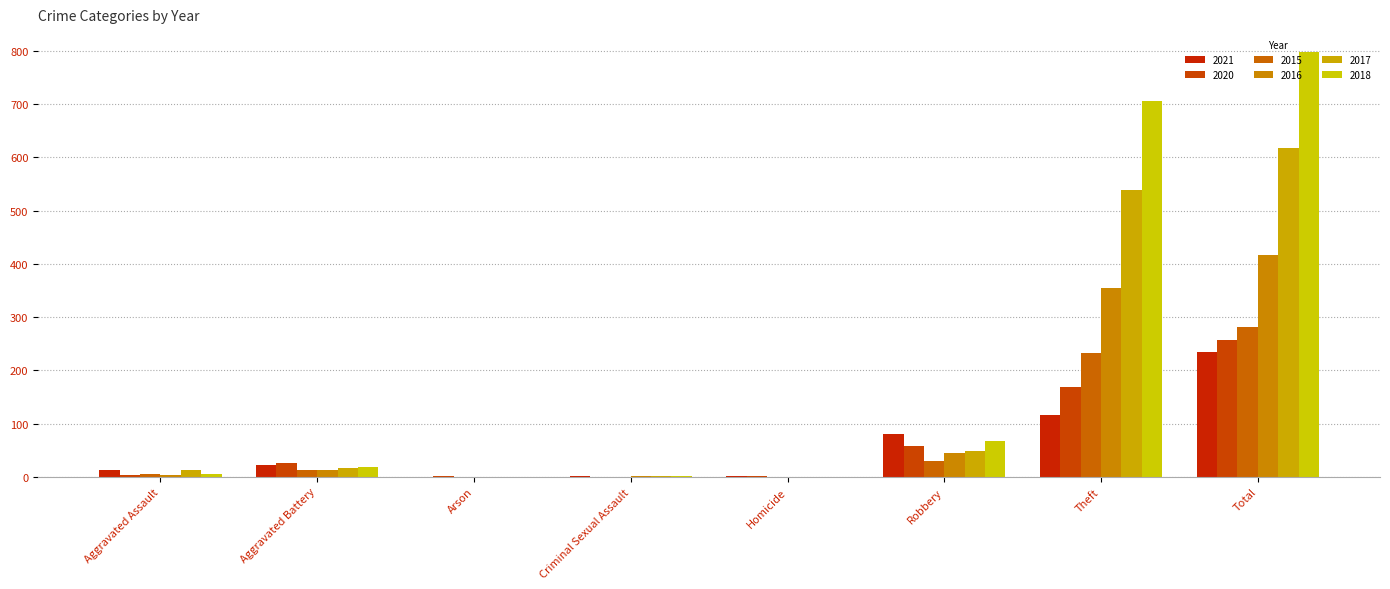

How many distinct data groups are displayed?

6